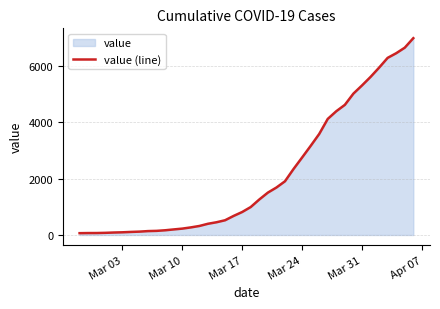

What is the maximum value shown in the chart?

6995